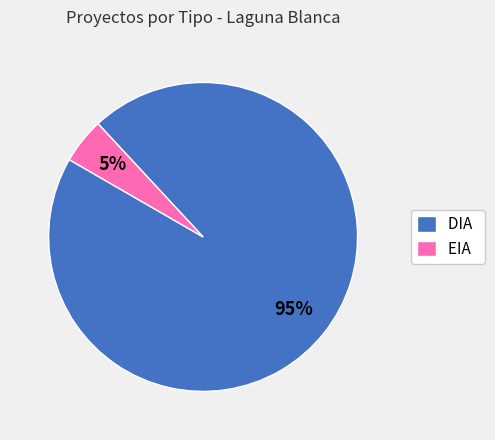

To the nearest percent, what is the difference between the largest and smallest slice percentages?

90%